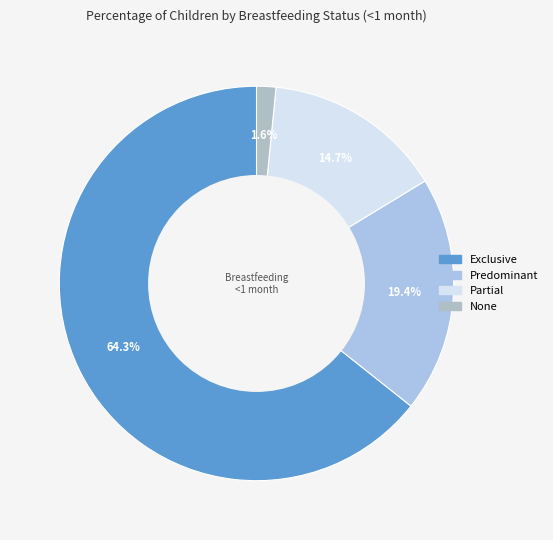

What is the total percentage of None and Partial?

16.3%